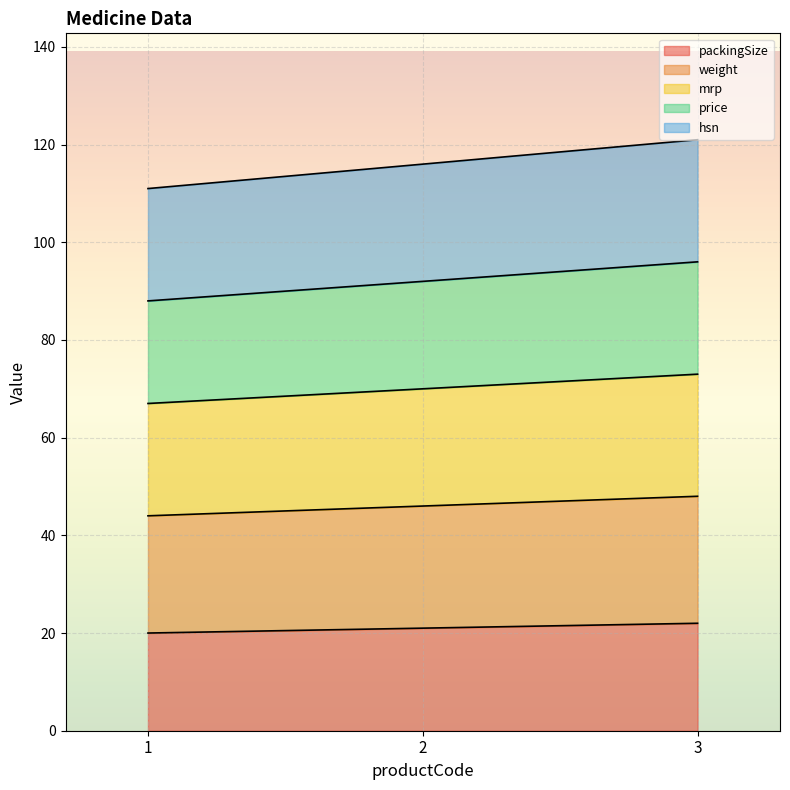

Reading left to right, extract all data points from this chart.

packingSize: 20	21	22
weight: 44	46	48
mrp: 67	70	73
price: 88	92	96
hsn: 111	116	121